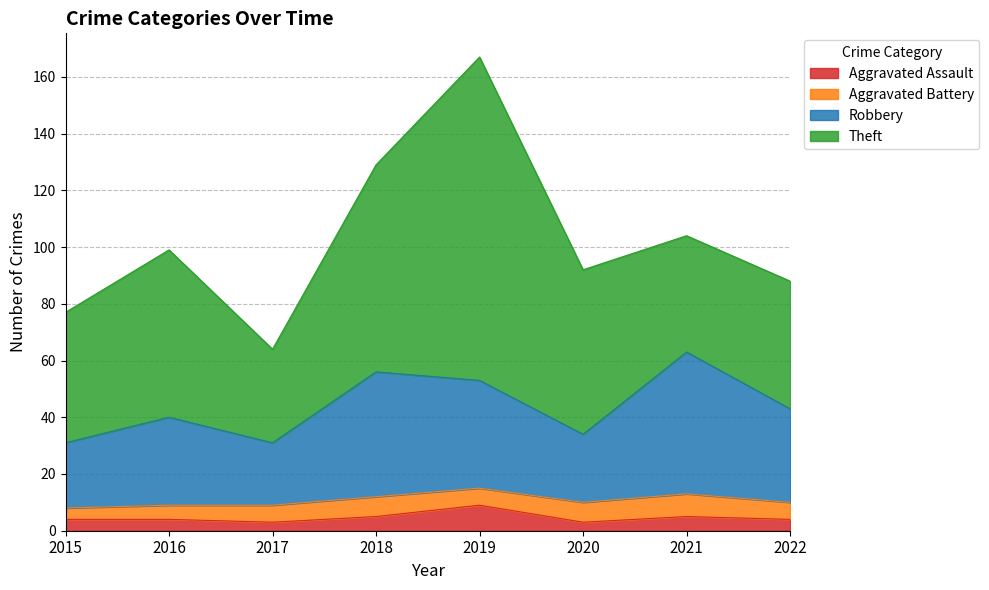

What is the highest value of the Aggravated Assault series?

9